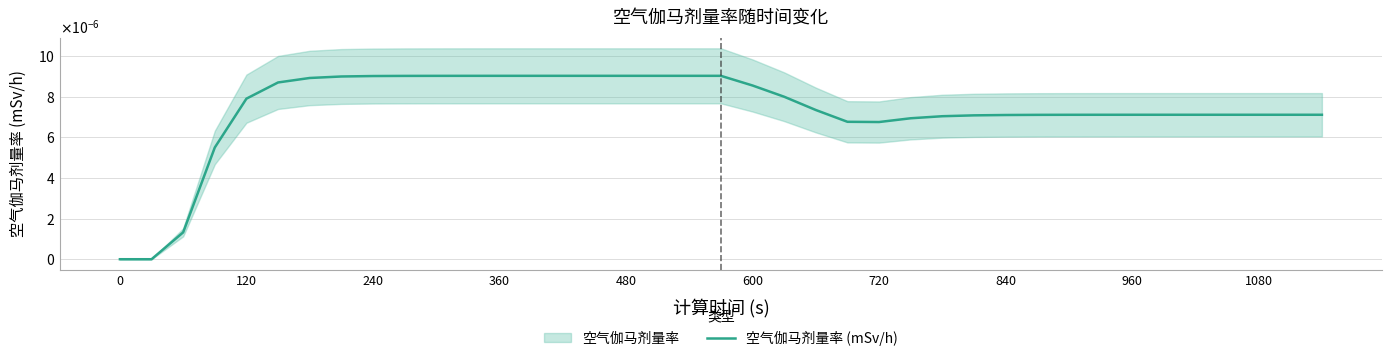

Does the chart display data point markers on the line(s)?

No